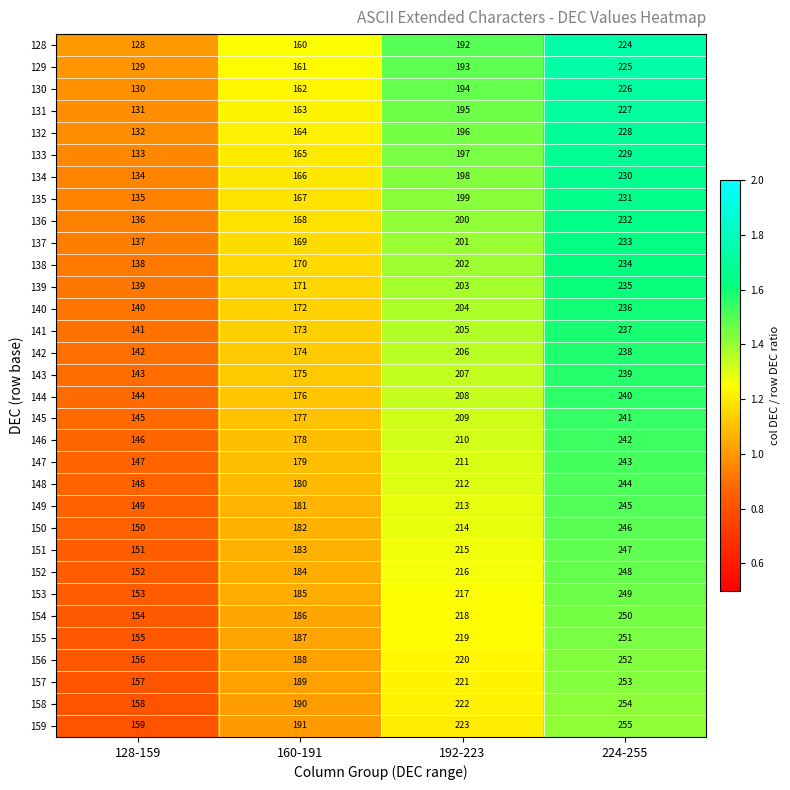

What is the difference between the 150 values at 160-191 and 128-159?

32